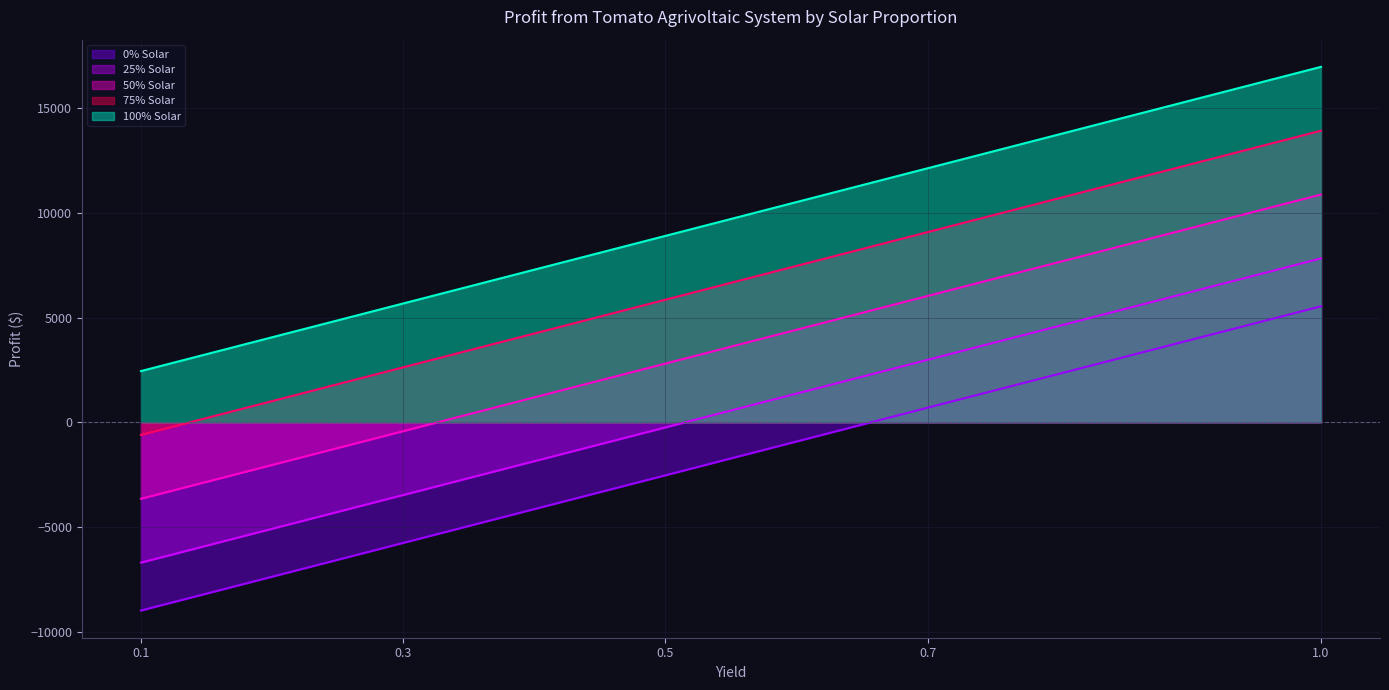

How many lines are shown in the chart?

5